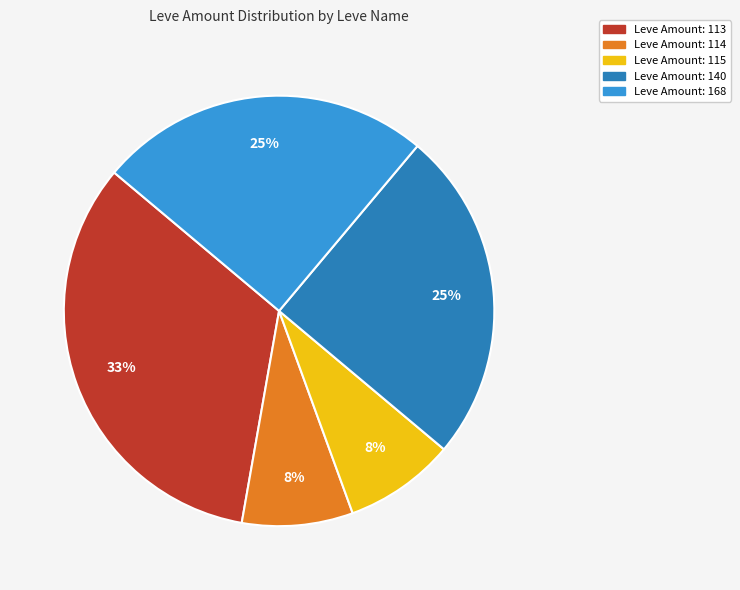

Does any single category account for the majority?

No